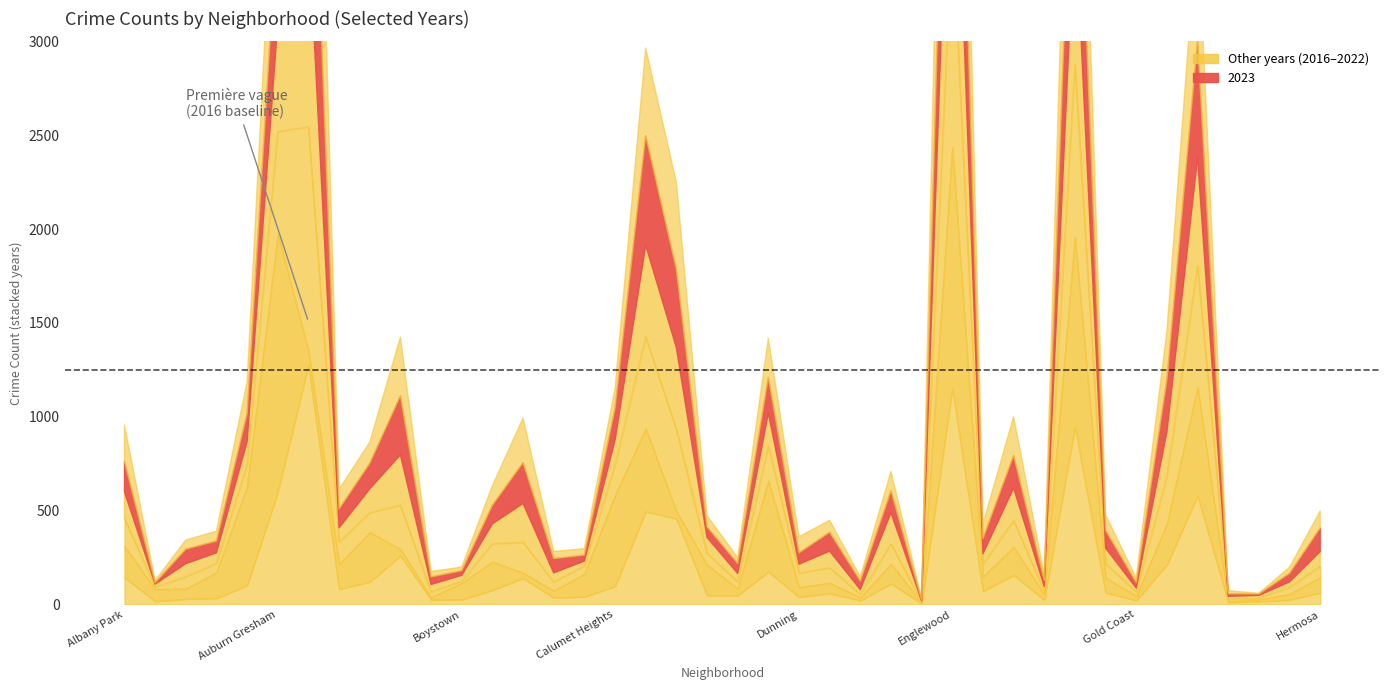

Reading left to right, list all the values displayed in this chart.

2020: Albany Park=167	Andersonville=64	Archer Heights=54	Armour Square=137	Ashburn=528	Auburn Gresham=1370	Austin=75	Avalon Park=133	Avondale=264	Belmont Cragin=34	Beverly=11	Boystown=88	Bridgeport=151	Brighton Park=28	Bucktown=37	Burnside=121	Calumet Heights=484	Chatham=442	Chicago Lawn=38	Chinatown=163	Clearing=35	Douglas=484	Dunning=51	East Side=55	East Village=15	Edgewater=104	Edison Park=4	Englewood=1283	Fuller Park=76	Gage Park=150	Galewood=26	Garfield Park=1009	Garfield Ridge=79	Gold Coast=23	Grand Boulevard=216	Grand Crossing=578	Grant Park=4	Greektown=9	Hegewisch=31	Hermosa=81
2021: Albany Park=148	Andersonville=12	Archer Heights=64	Armour Square=49	Ashburn=118	Auburn Gresham=548	Austin=1193	Avalon Park=118	Avondale=105	Belmont Cragin=235	Beverly=29	Boystown=10	Bridgeport=96	Brighton Park=163	Bucktown=46	Burnside=44	Calumet Heights=165	Chatham=489	Chicago Lawn=438	Chinatown=61	Clearing=38	Douglas=187	Dunning=76	East Side=81	East Village=18	Edgewater=107	Edison Park=4	Englewood=1183	Fuller Park=67	Gage Park=141	Galewood=20	Garfield Park=922	Garfield Ridge=76	Gold Coast=21	Grand Boulevard=256	Grand Crossing=646	Grant Park=11	Greektown=8	Hegewisch=37	Hermosa=59
2019: Albany Park=143	Andersonville=17	Archer Heights=29	Armour Square=33	Ashburn=101	Auburn Gresham=601	Austin=1277	Avalon Park=81	Avondale=120	Belmont Cragin=259	Beverly=26	Boystown=26	Bridgeport=76	Brighton Park=140	Bucktown=36	Burnside=41	Calumet Heights=97	Chatham=495	Chicago Lawn=457	Chinatown=48	Clearing=48	Douglas=174	Dunning=40	East Side=59	East Village=21	Edgewater=111	Edison Park=5	Englewood=1152	Fuller Park=71	Gage Park=156	Galewood=25	Garfield Park=947	Garfield Ridge=62	Gold Coast=22	Grand Boulevard=212	Grand Crossing=580	Grant Park=12	Greektown=16	Hegewisch=24	Hermosa=63
2022: Albany Park=142	Andersonville=15	Archer Heights=70	Armour Square=56	Ashburn=121	Auburn Gresham=581	Austin=1079	Avalon Park=76	Avondale=127	Belmont Cragin=269	Beverly=40	Boystown=31	Bridgeport=106	Brighton Park=207	Bucktown=49	Burnside=25	Calumet Heights=129	Chatham=488	Chicago Lawn=436	Chinatown=85	Clearing=44	Douglas=175	Dunning=47	East Side=89	East Village=25	Edgewater=167	Edison Park=6	Englewood=1130	Fuller Park=56	Gage Park=173	Galewood=25	Garfield Park=820	Garfield Ridge=83	Gold Coast=21	Grand Boulevard=237	Grand Crossing=577	Grant Park=16	Greektown=15	Hegewisch=28	Hermosa=79
2016: Albany Park=195	Andersonville=12	Archer Heights=49	Armour Square=53	Ashburn=170	Auburn Gresham=681	Austin=1506	Avalon Park=105	Avondale=113	Belmont Cragin=313	Beverly=29	Boystown=20	Bridgeport=104	Brighton Park=238	Bucktown=38	Burnside=35	Calumet Heights=106	Chatham=467	Chicago Lawn=464	Chinatown=60	Clearing=32	Douglas=209	Dunning=86	East Side=64	East Village=23	Edgewater=103	Edison Park=8	Englewood=1393	Fuller Park=78	Gage Park=207	Galewood=31	Garfield Park=999	Garfield Ridge=83	Gold Coast=25	Grand Boulevard=260	Grand Crossing=645	Grant Park=17	Greektown=4	Hegewisch=33	Hermosa=91
2023: Albany Park=161	Andersonville=7	Archer Heights=77	Armour Square=62	Ashburn=148	Auburn Gresham=573	Austin=1255	Avalon Park=100	Avondale=135	Belmont Cragin=314	Beverly=40	Boystown=24	Bridgeport=99	Brighton Park=217	Bucktown=76	Burnside=31	Calumet Heights=169	Chatham=583	Chicago Lawn=416	Chinatown=56	Clearing=53	Douglas=189	Dunning=60	East Side=100	East Village=45	Edgewater=116	Edison Park=5	Englewood=1116	Fuller Park=80	Gage Park=173	Galewood=32	Garfield Park=918	Garfield Ridge=94	Gold Coast=29	Grand Boulevard=275	Grand Crossing=621	Grant Park=13	Greektown=7	Hegewisch=45	Hermosa=125